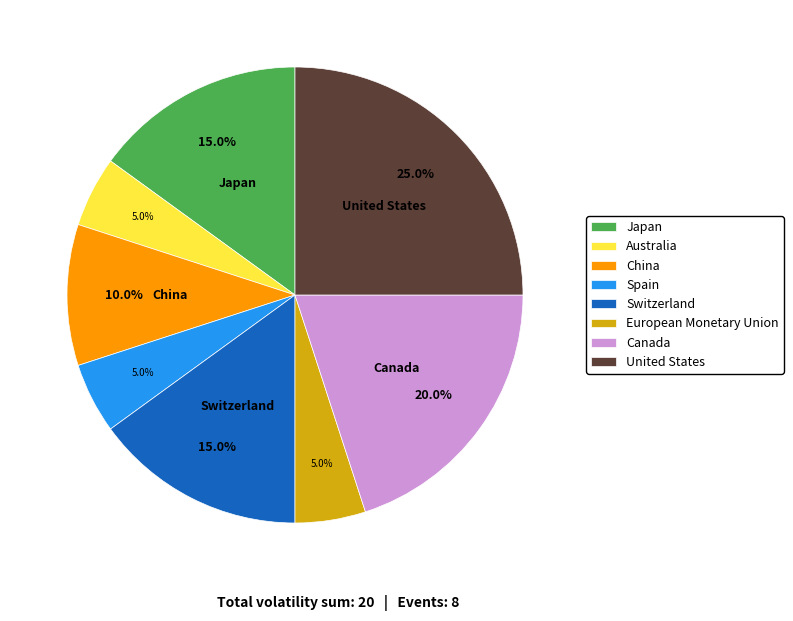

To the nearest percent, what is the combined percentage of Canada and European Monetary Union?

25%